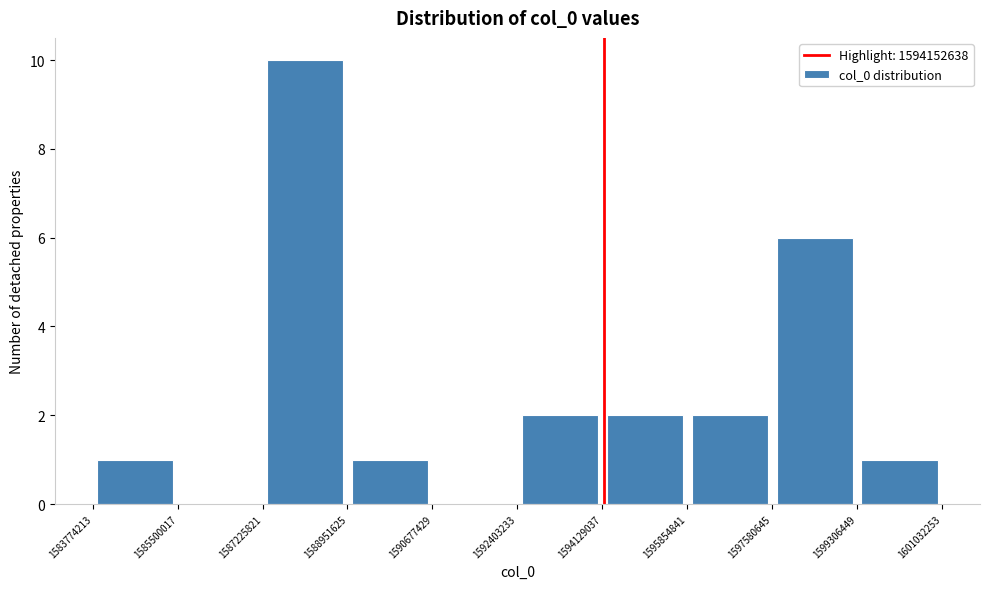

Over which range of the x-axis is the bar tallest?

1587225821 to 1588951625